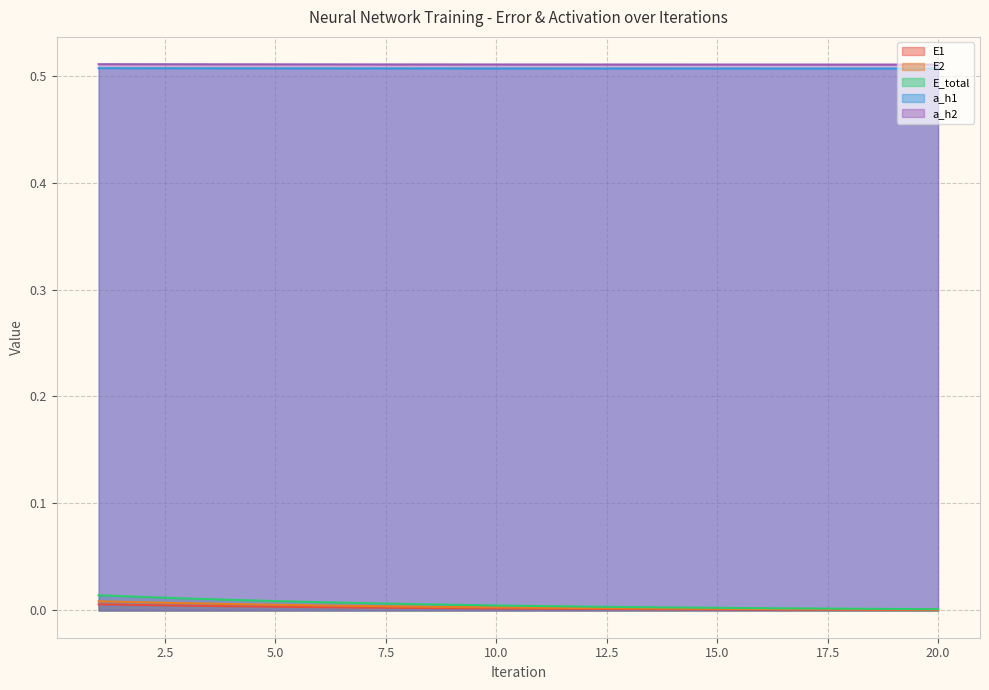

What is the value of the a_h2 point at the 10th from the left?

0.5